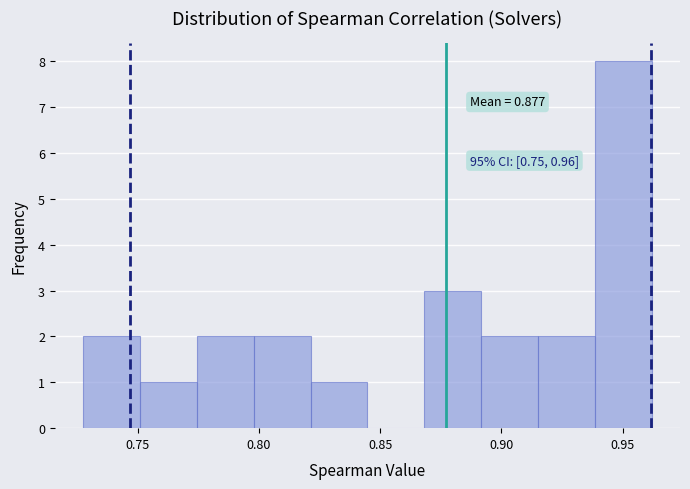

Over which range of the x-axis is the bar tallest?

0.940 to 0.960